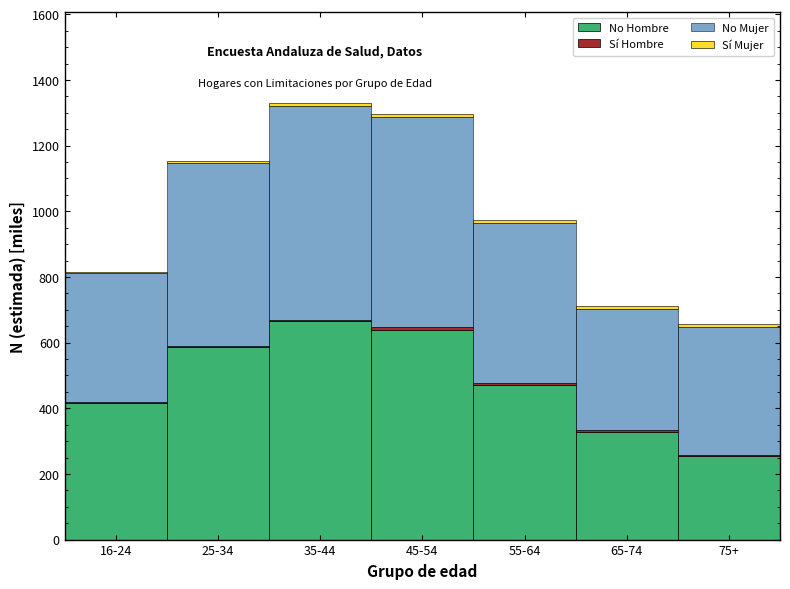

What is the maximum value for No Hombre?

666.3